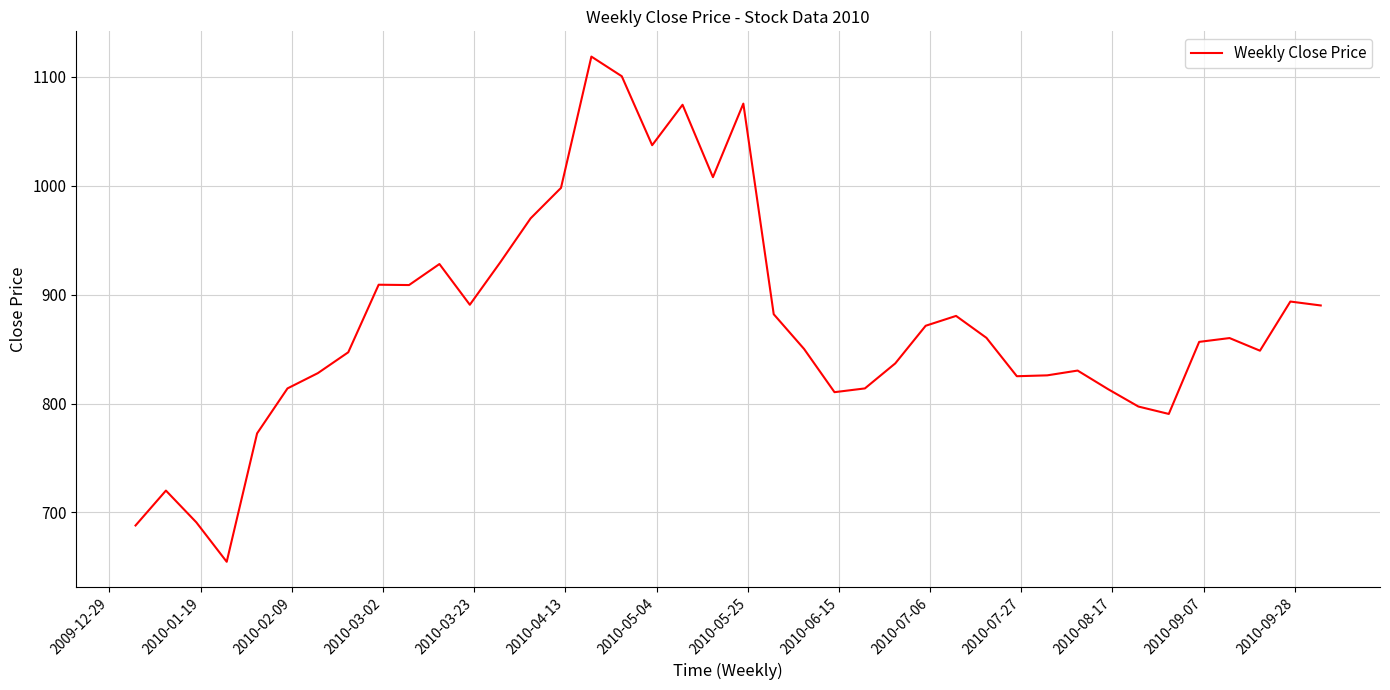

What is the maximum value shown in the chart?

1118.7